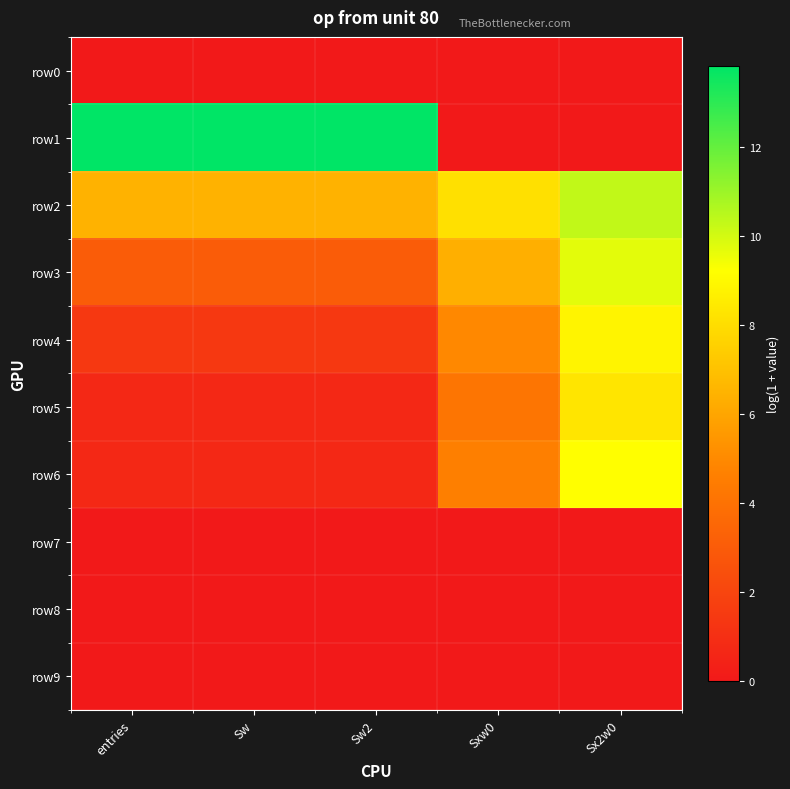

Reading right to left, transcribe all the data shown in this chart.

row0: Sx2w0=0.0	Sxw0=0.0	Sw2=0.0	Sw=0.0	entries=0.0
row1: Sx2w0=0.0	Sxw0=0.0	Sw2=13.8	Sw=13.8	entries=13.8
row2: Sx2w0=10.3	Sxw0=8.1	Sw2=6.5	Sw=6.5	entries=6.5
row3: Sx2w0=9.7	Sxw0=6.3	Sw2=3.0	Sw=3.0	entries=3.0
row4: Sx2w0=8.8	Sxw0=5.0	Sw2=1.4	Sw=1.4	entries=1.4
row5: Sx2w0=8.3	Sxw0=4.2	Sw2=0.7	Sw=0.7	entries=0.7
row6: Sx2w0=9.2	Sxw0=4.6	Sw2=0.7	Sw=0.7	entries=0.7
row7: Sx2w0=0.0	Sxw0=0.0	Sw2=0.0	Sw=0.0	entries=0.0
row8: Sx2w0=0.0	Sxw0=0.0	Sw2=0.0	Sw=0.0	entries=0.0
row9: Sx2w0=0.0	Sxw0=0.0	Sw2=0.0	Sw=0.0	entries=0.0